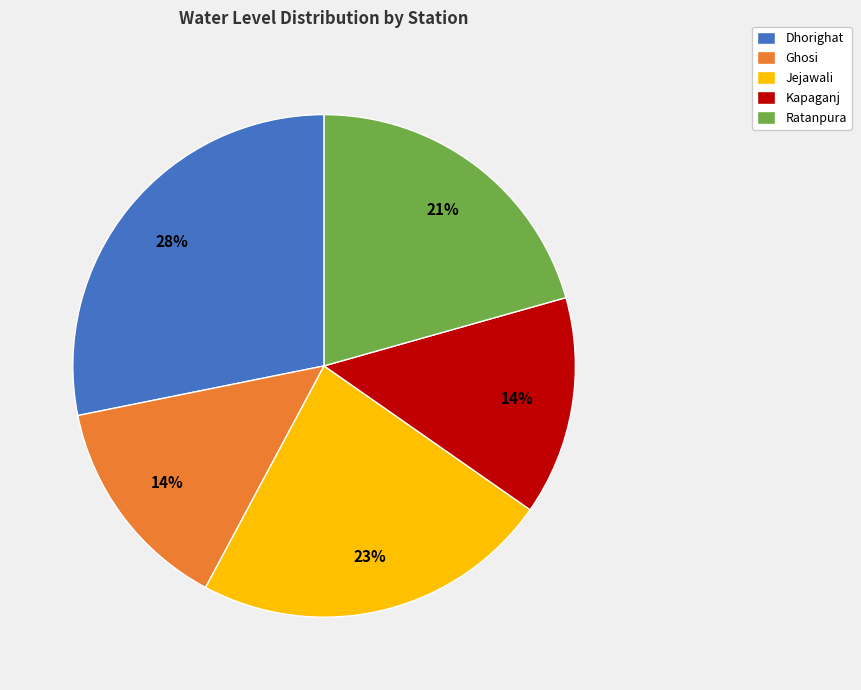

To the nearest percent, what percentage of the pie is Kapaganj?

14%